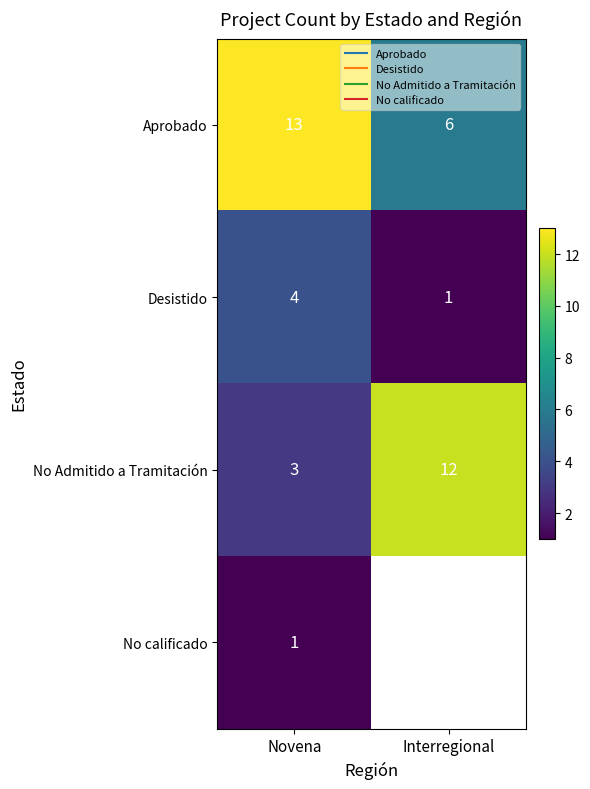

Count the number of categories in the chart.

2